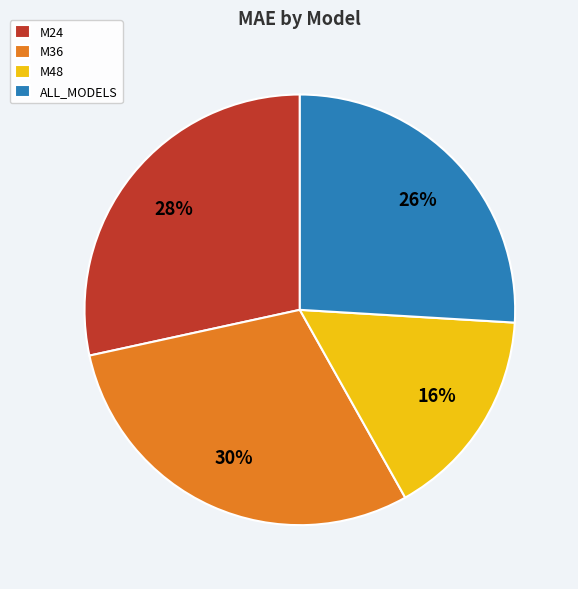

Is it true that ALL_MODELS is 31% of the pie?

False